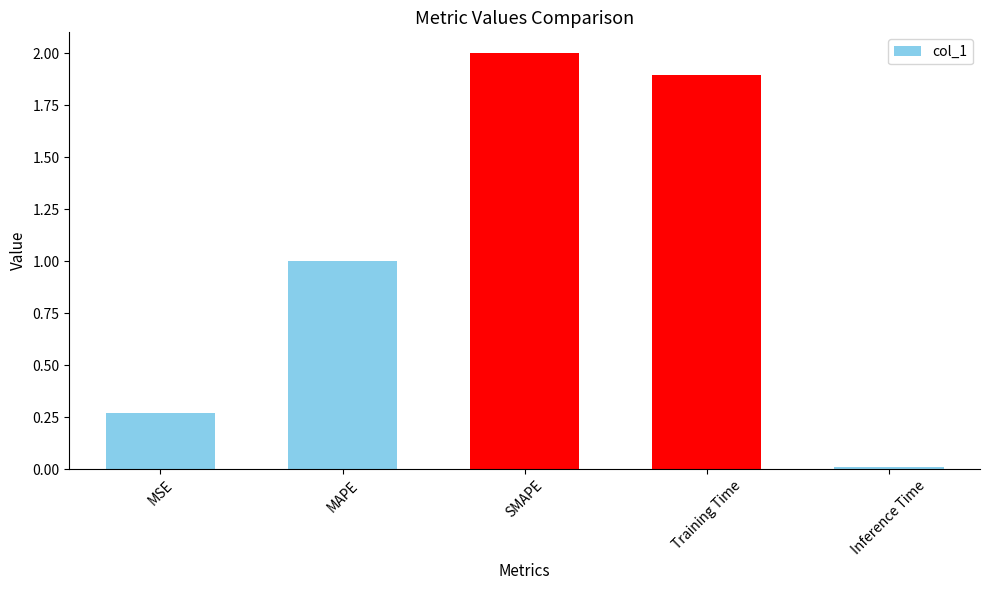

Read the value at MAPE.

1.0